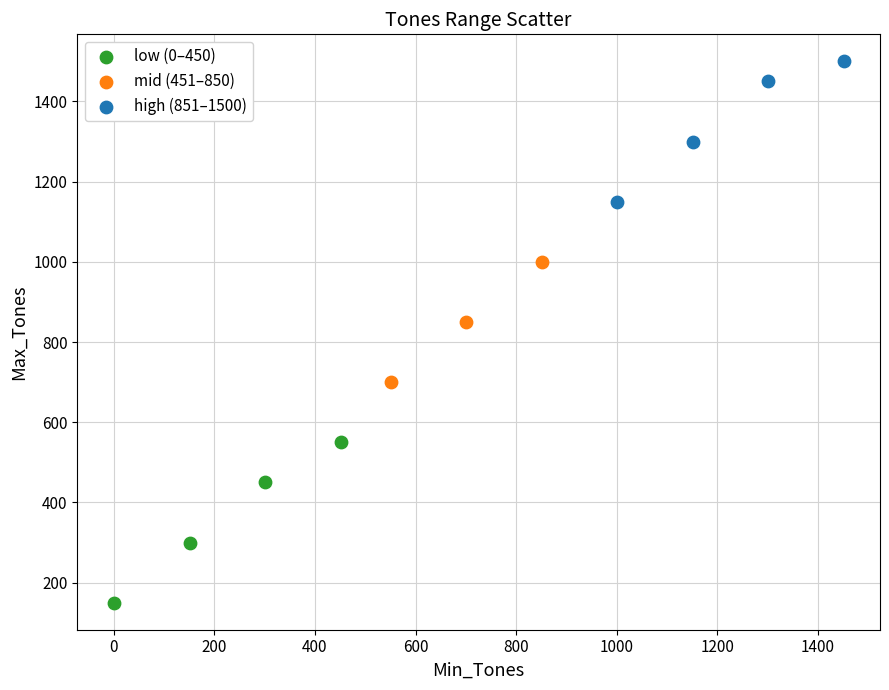

Which series reaches the maximum Y coordinate?

high (851–1500)